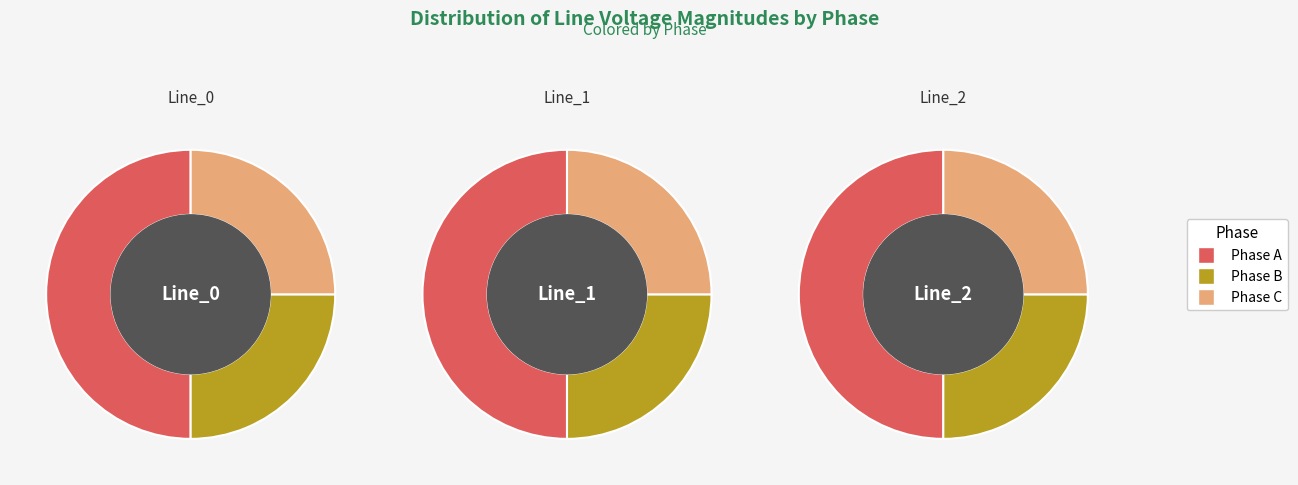

Combined, what portion of the pie is Line_2 and Line_1?

66.7%